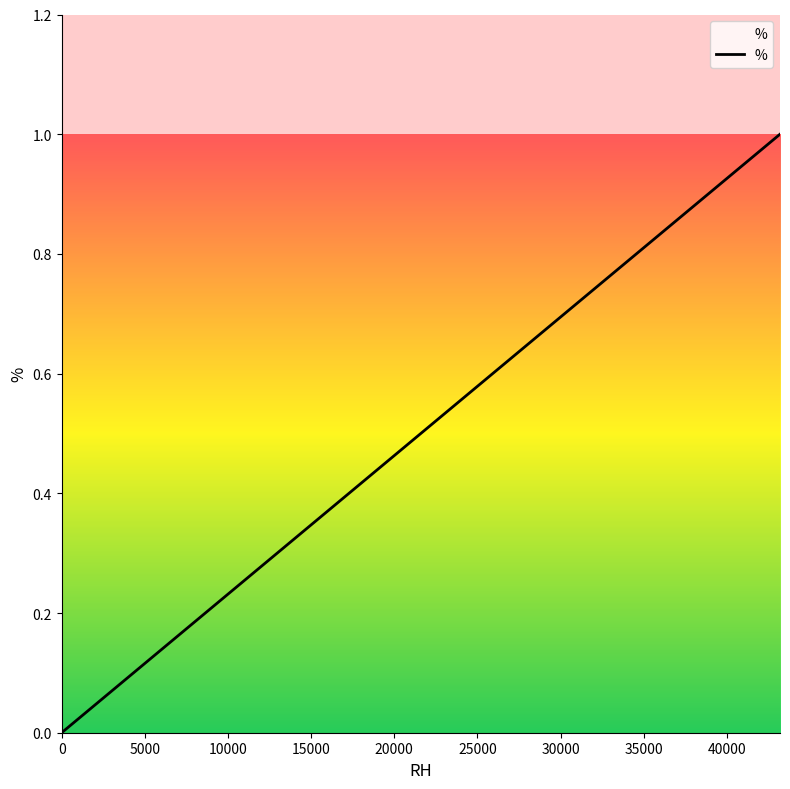

Is it true that the value at 0 is 1?

False